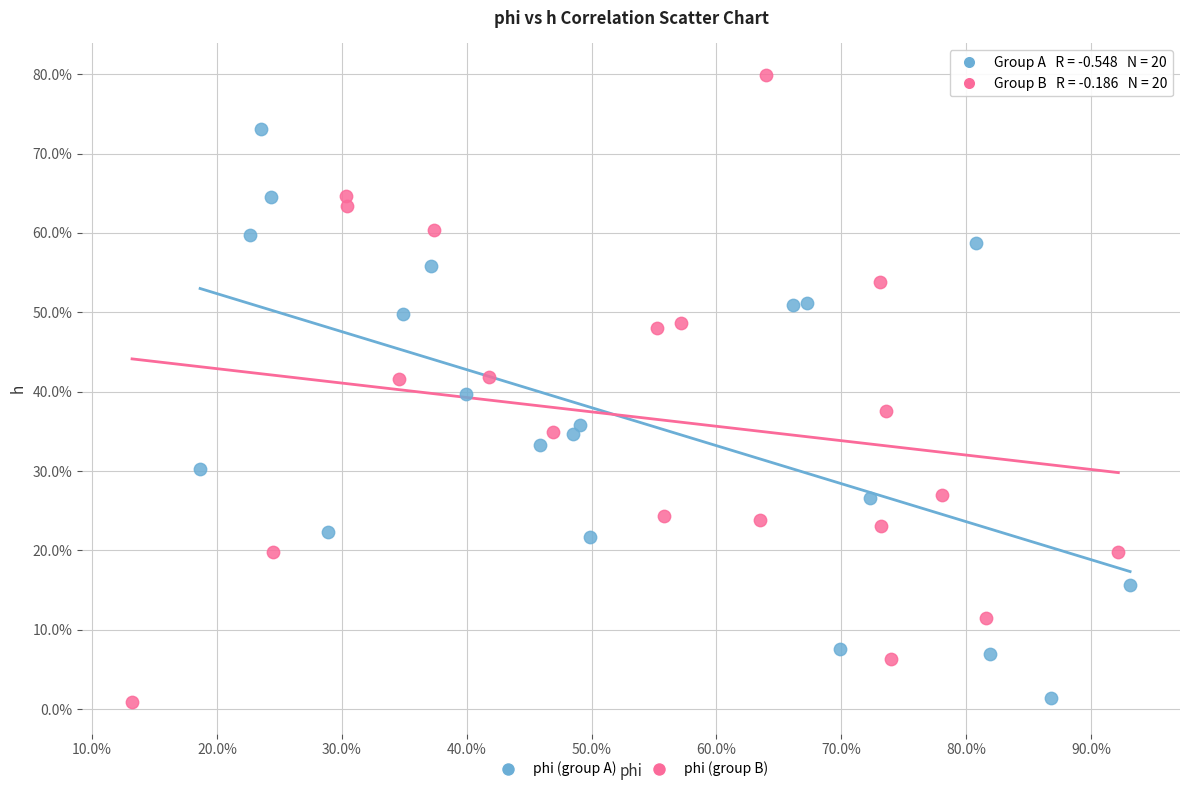

What are all the series names shown in the legend?

phi (group A), phi (group B)